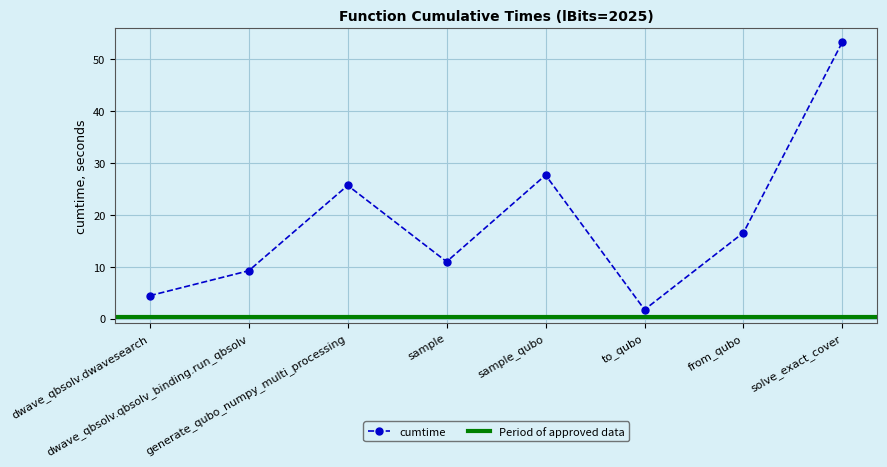

How many points are lower than both their immediate neighbors (excluding endpoints)?

2